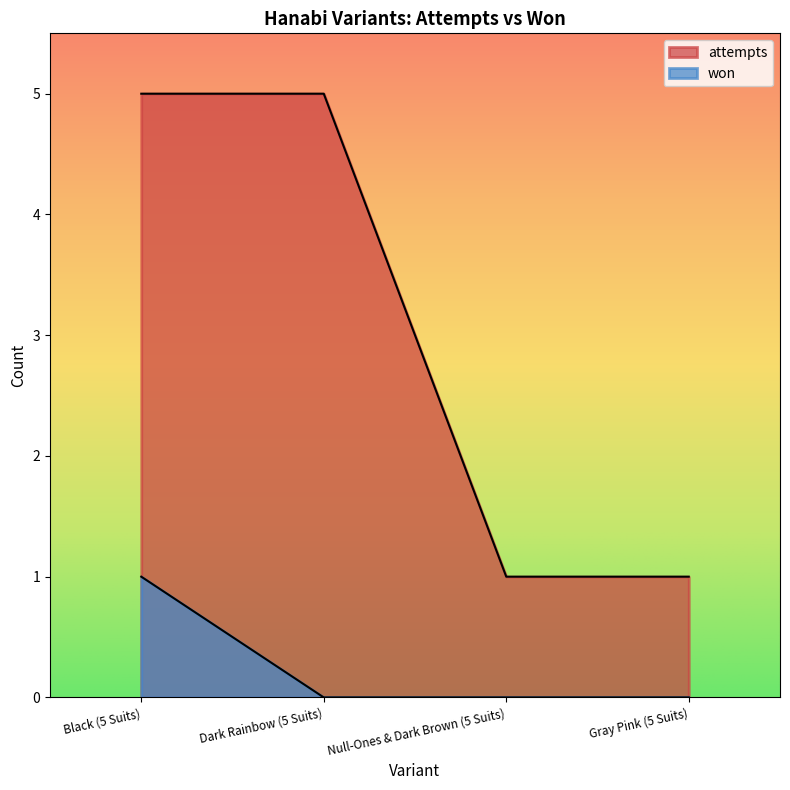

What is the total value across all series at Dark Rainbow (5 Suits)?

5